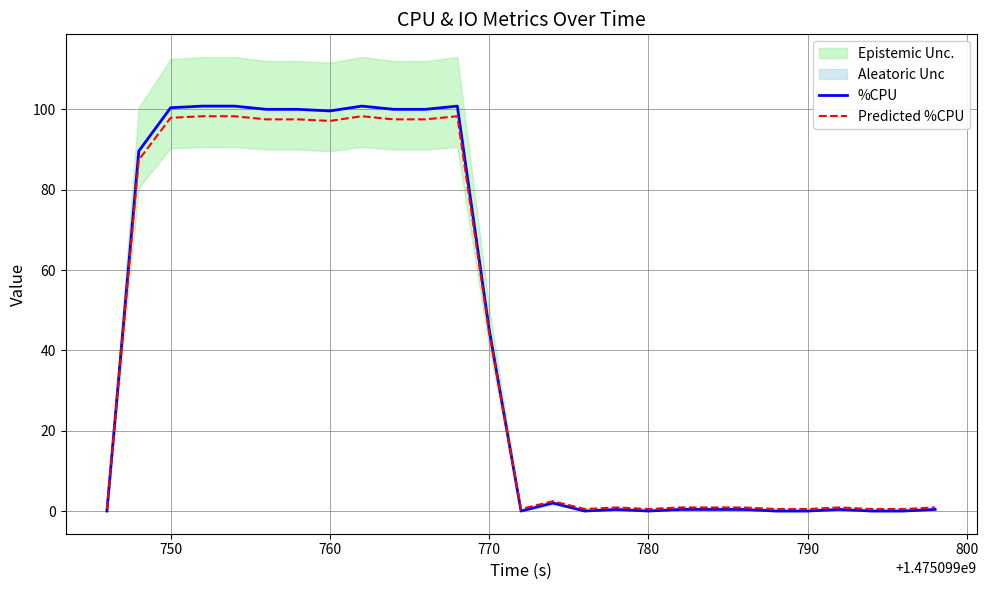

What is the highest value of the Predicted %CPU series?

98.3